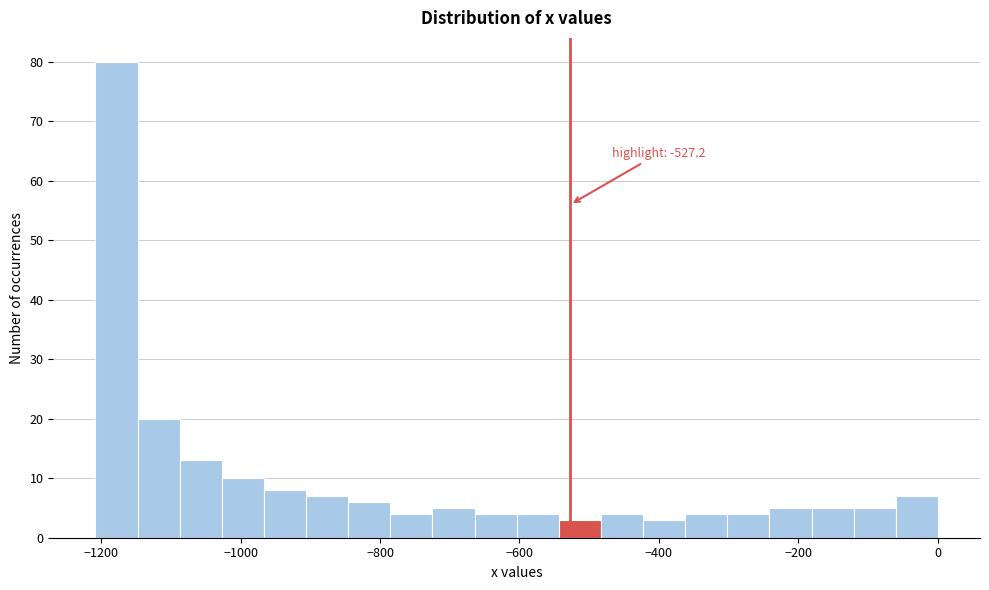

Around what value on the x-axis is the tallest bar? Give the approximate position of its centre, as read against the axis.

-1180